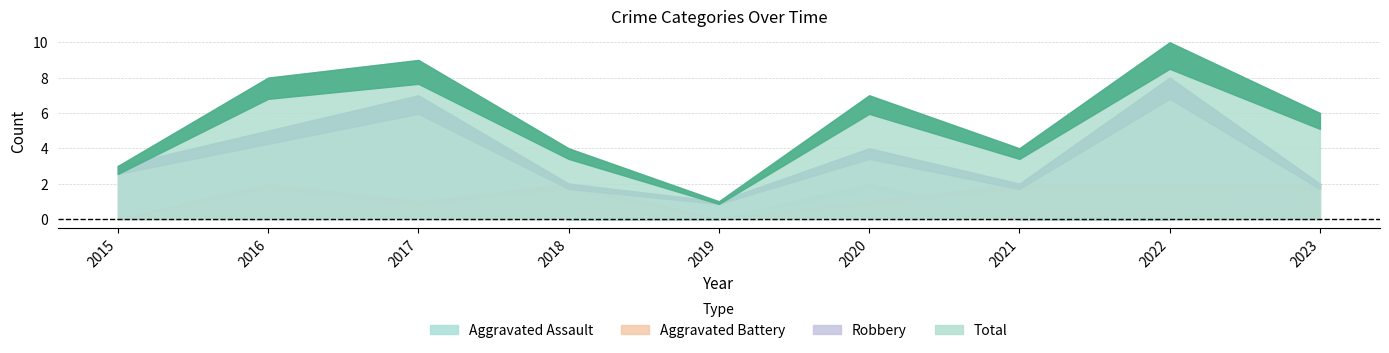

What is the spread (max minus min) of values at 2022?

10